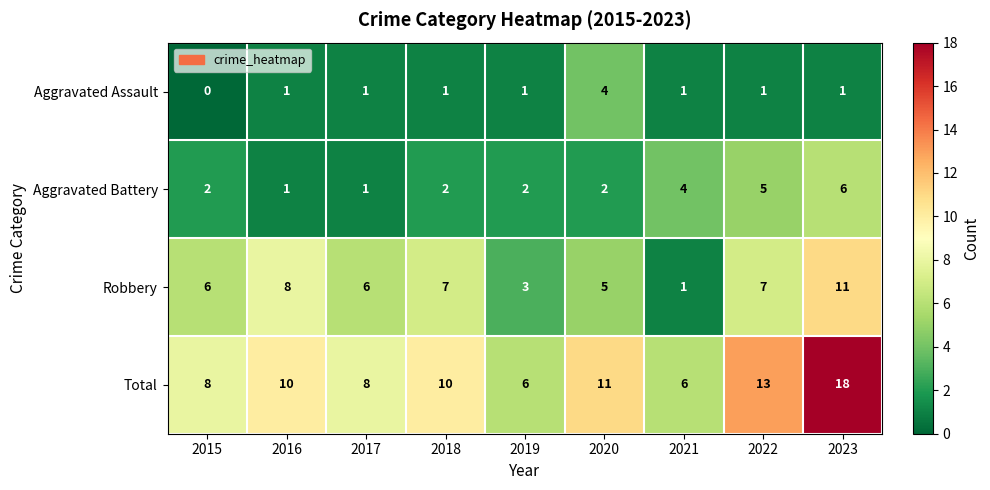

How many Robbery values are between 5 and 7?

5